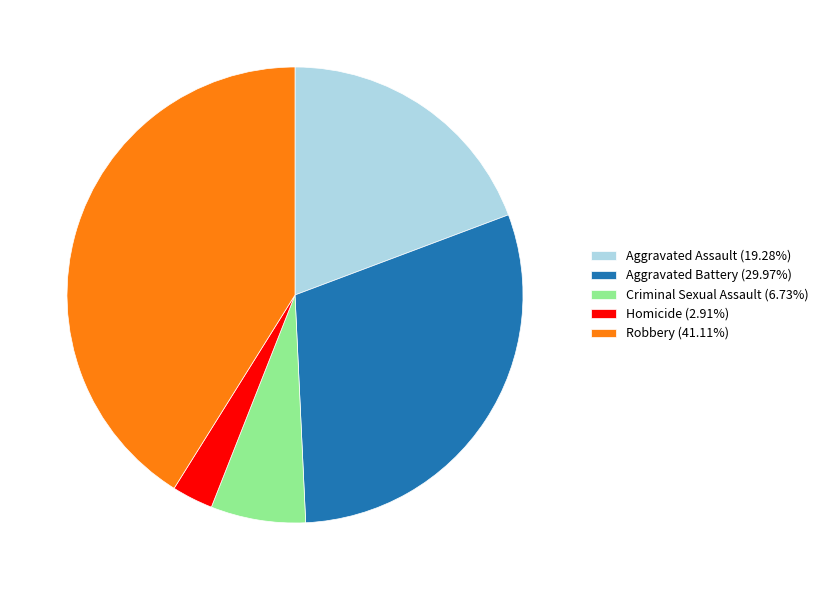

Which slice is the smallest?

Homicide